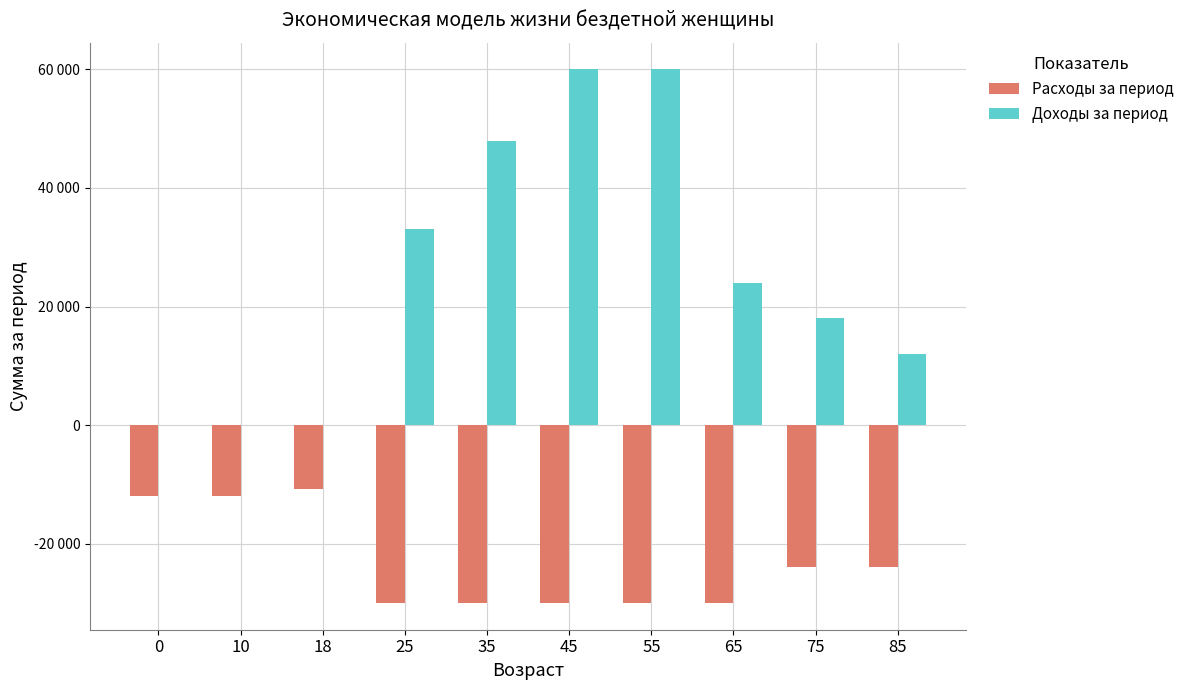

What are all the series names shown in the legend?

Расходы за период, Доходы за период